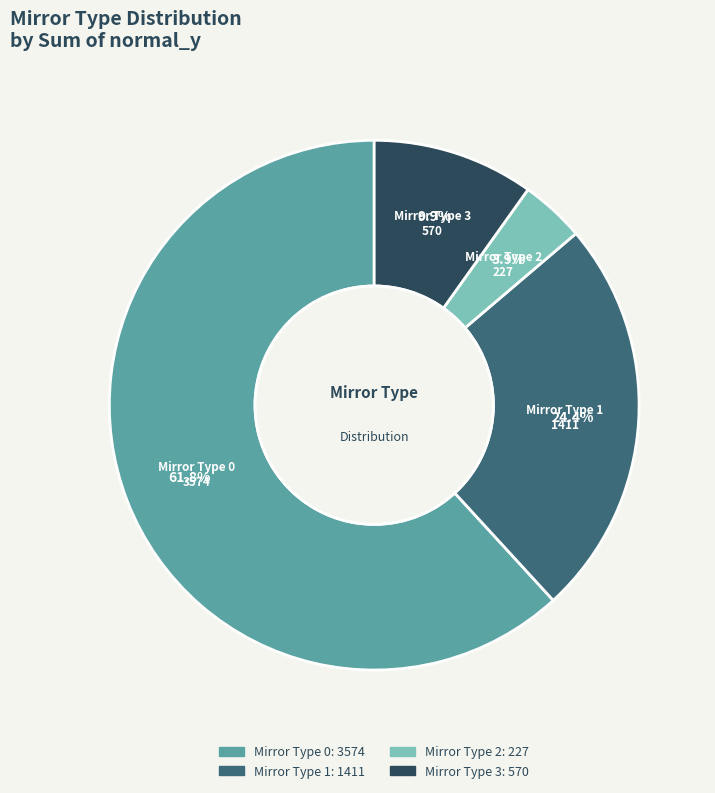

Between Mirror Type 2 and Mirror Type 1, which is larger?

Mirror Type 1